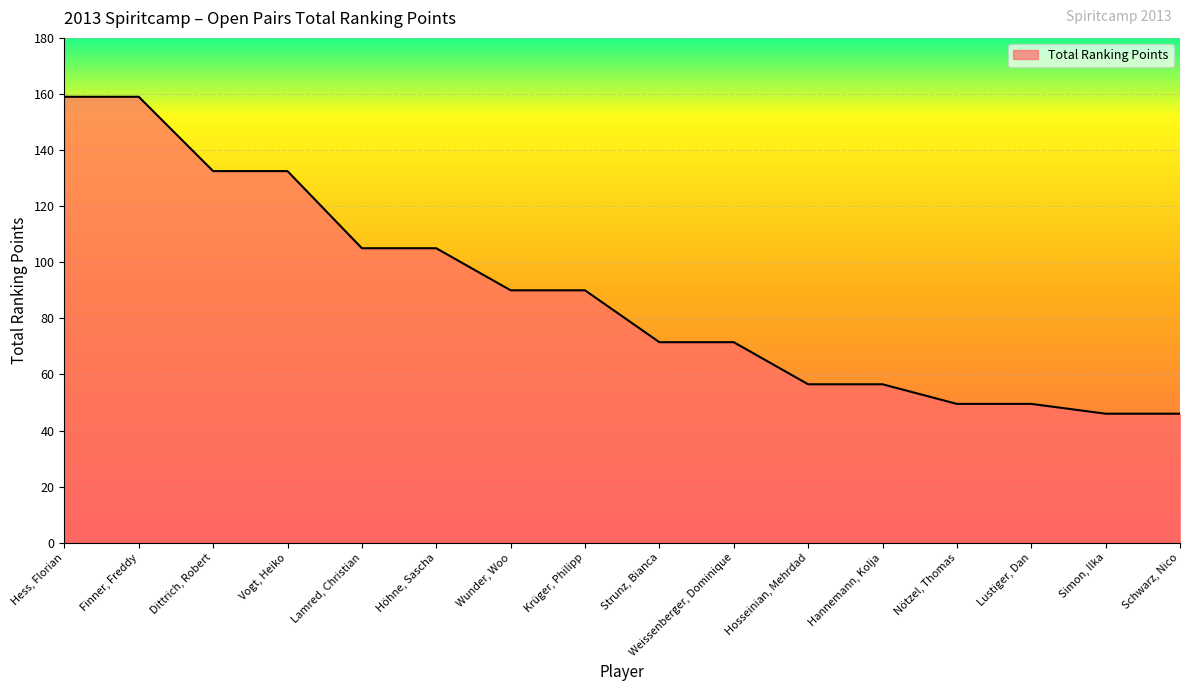

What is the difference between the maximum and second lowest values?

113.0